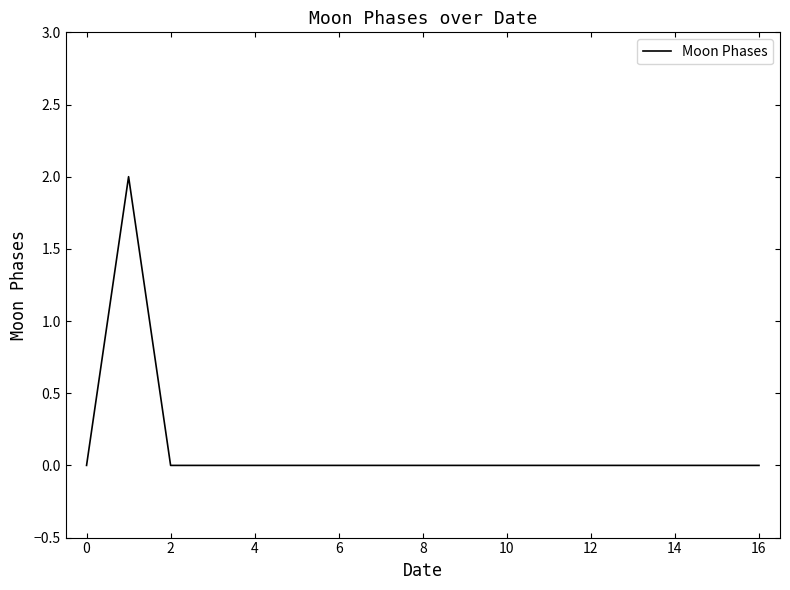

How many lines are shown in the chart?

1